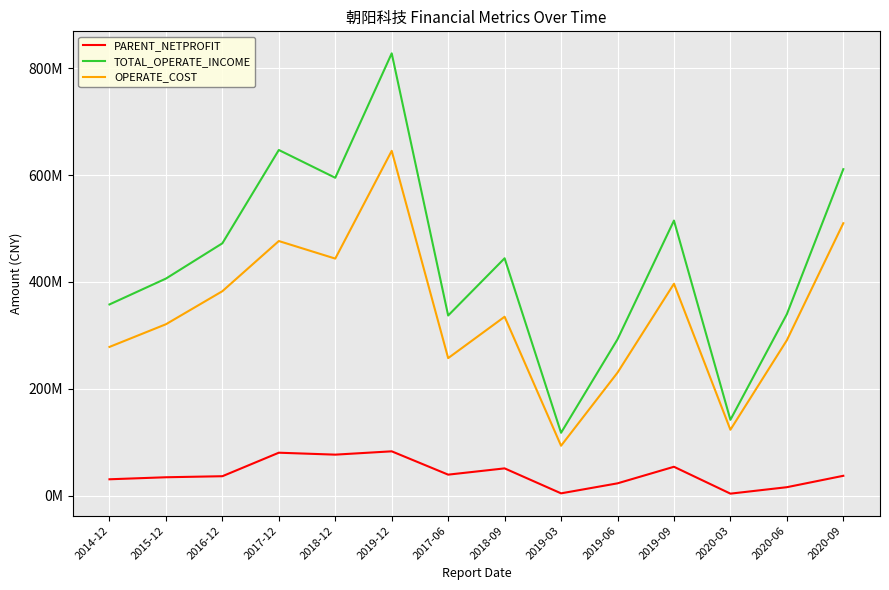

Is this an area chart (filled region under the line)?

No